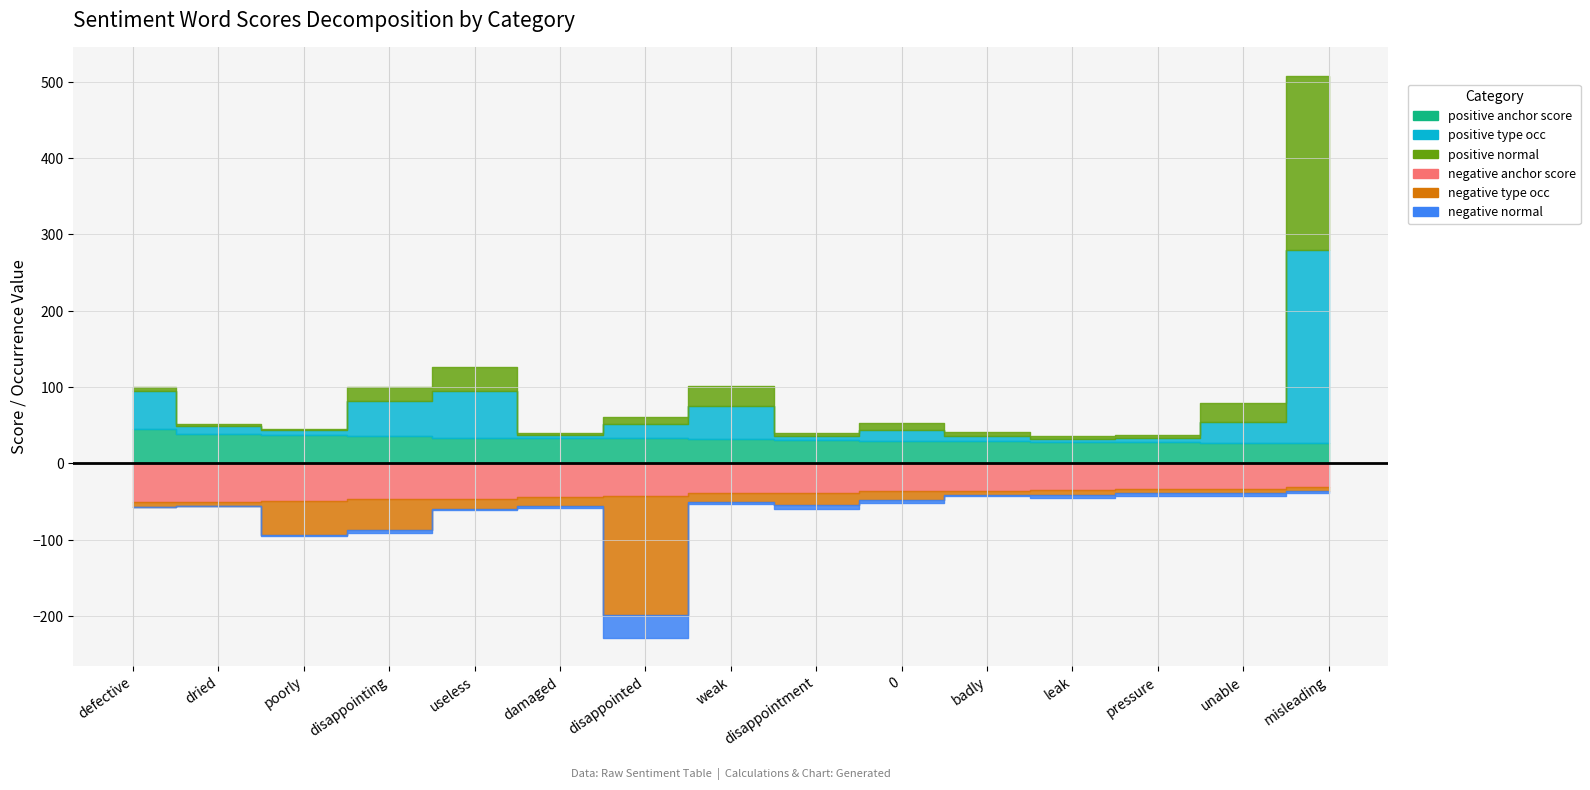

At which category does negative type occ reach its first local peak?

poorly